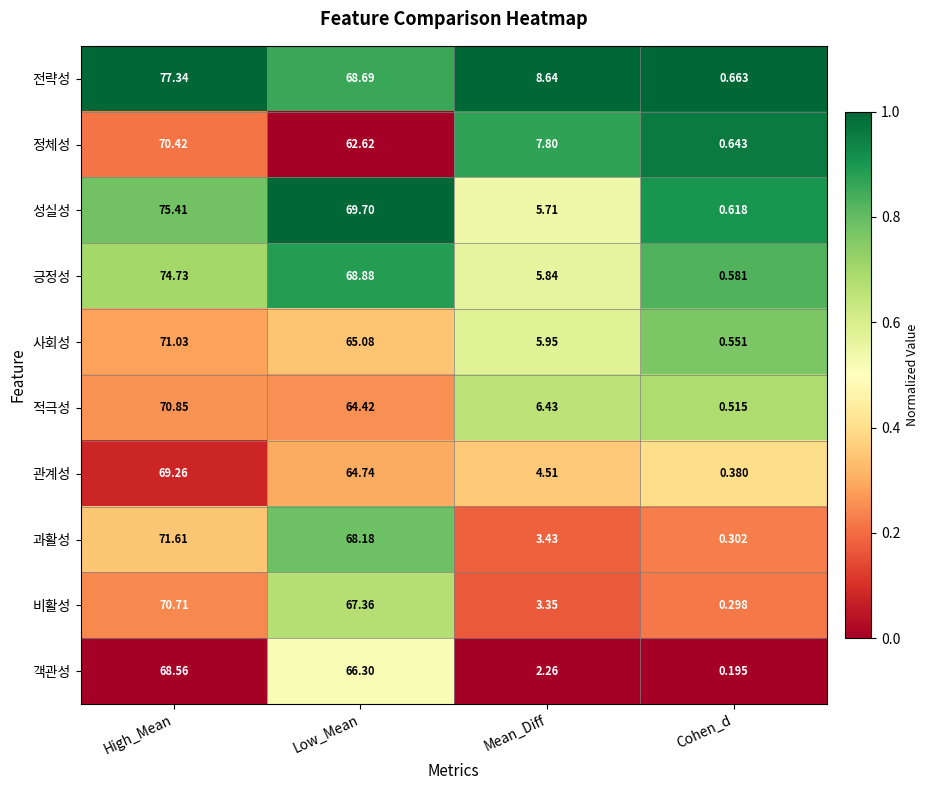

List the labels in order of 과활성 value, smallest first.

Cohen_d, Mean_Diff, Low_Mean, High_Mean